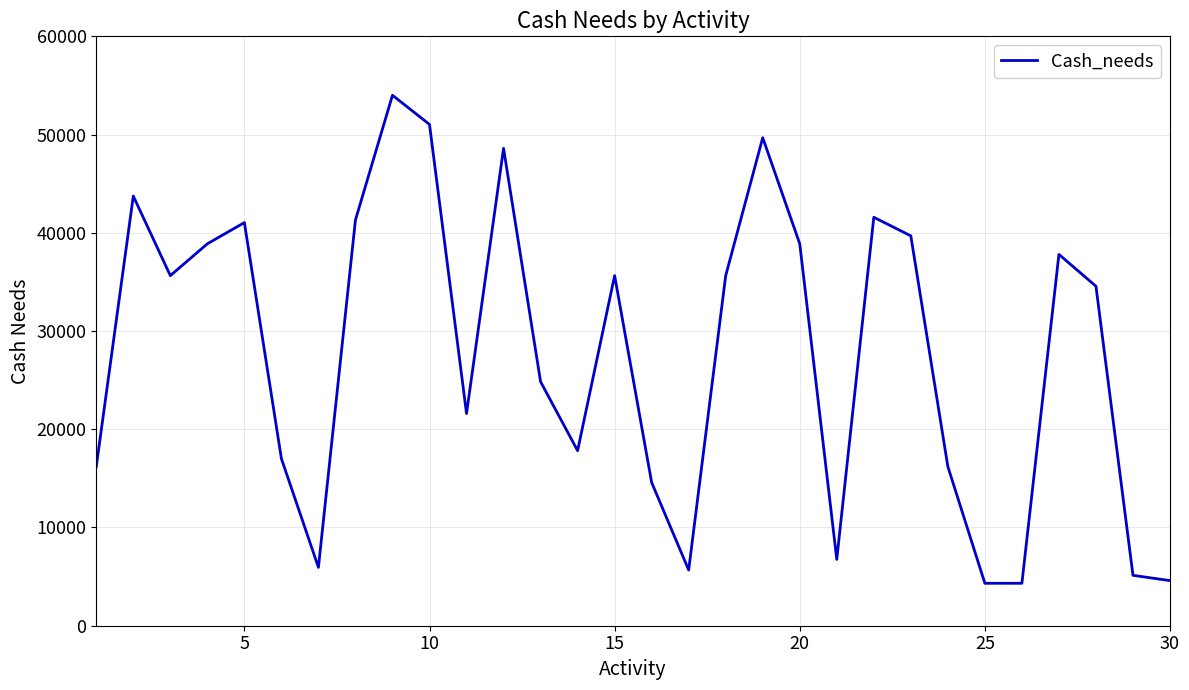

What is the difference between the maximum and minimum values?

49680